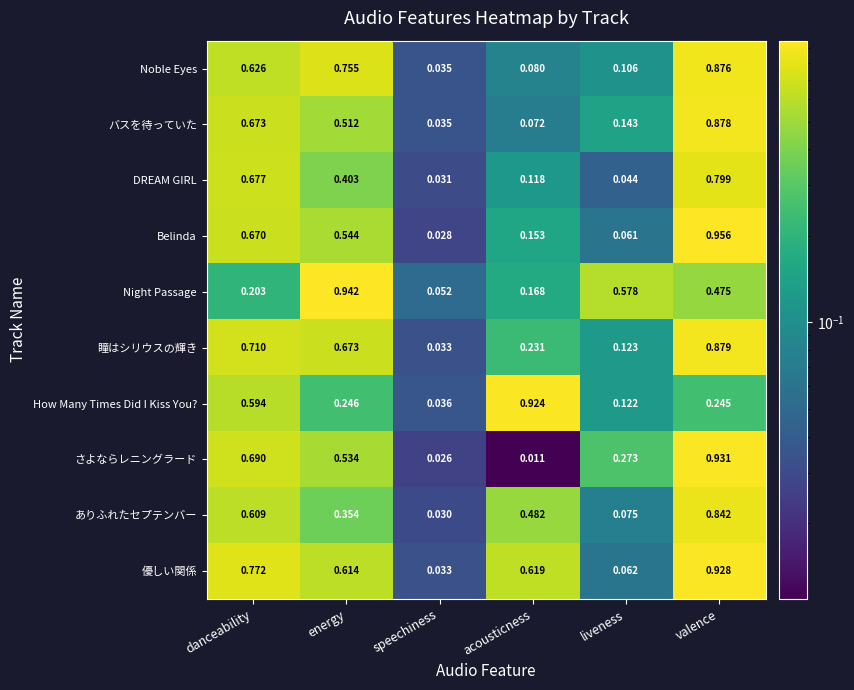

Rank the categories by バスを待っていた value from lowest to highest.

speechiness, acousticness, liveness, energy, danceability, valence